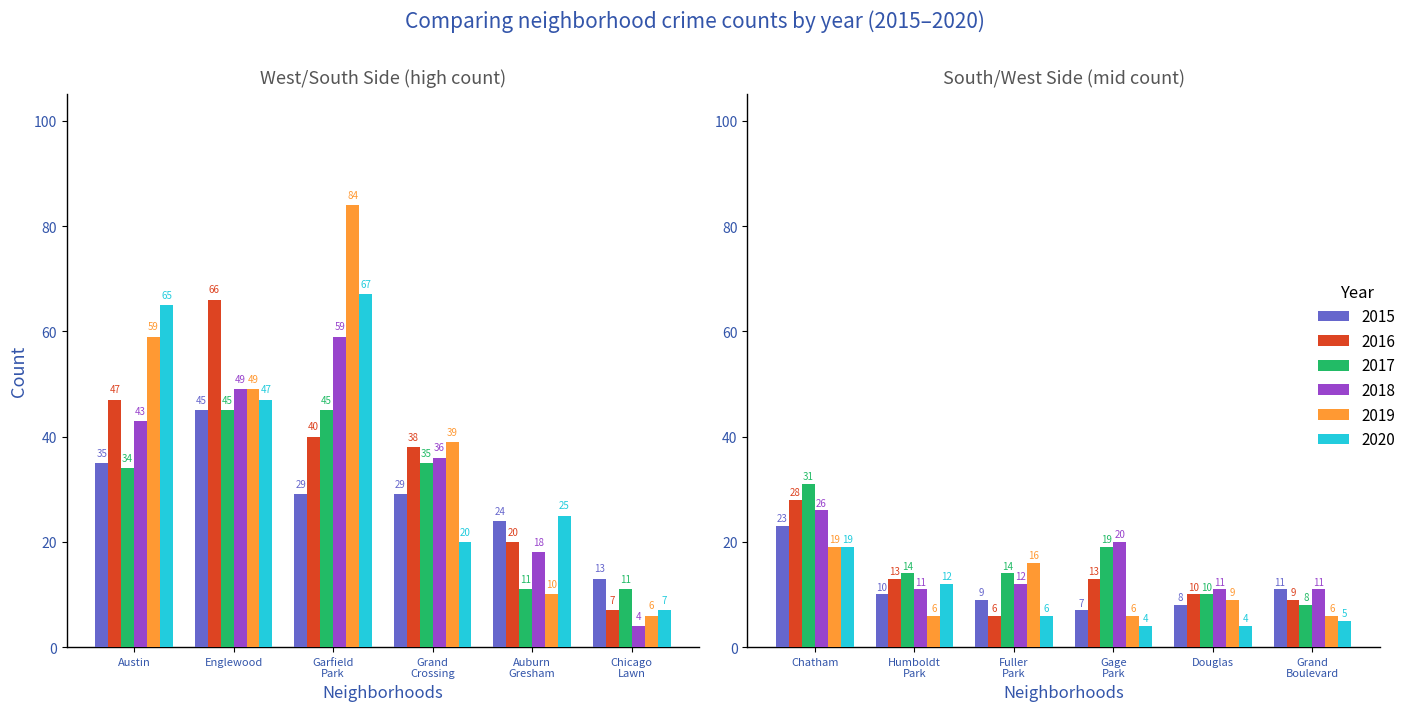

What is the approximate value of 2015 at 5, to the nearest 5?

25